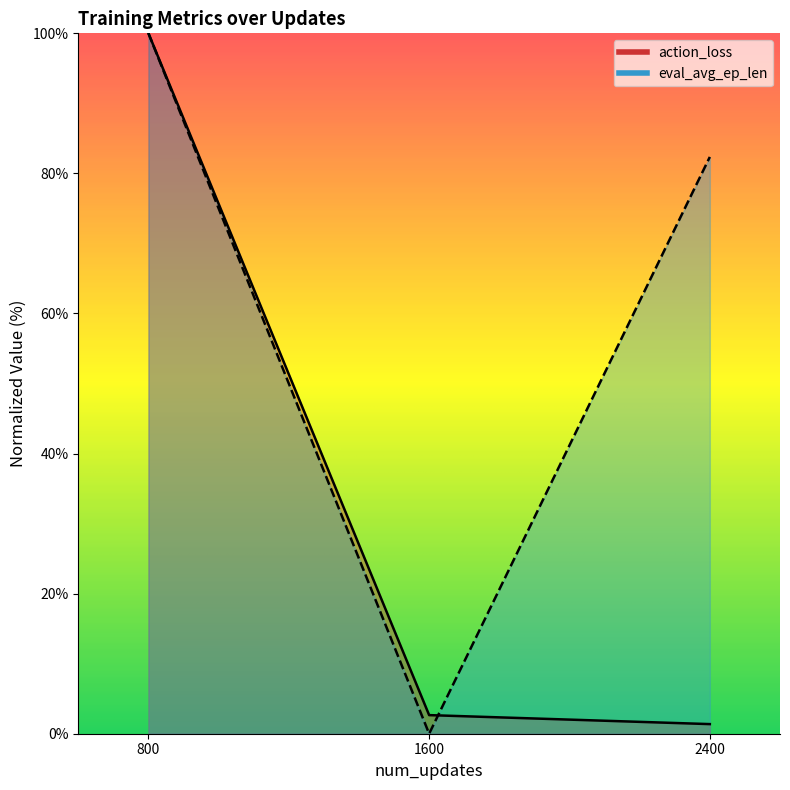

At 2400, list the series in order from largest to smallest.

eval_avg_ep_len, action_loss